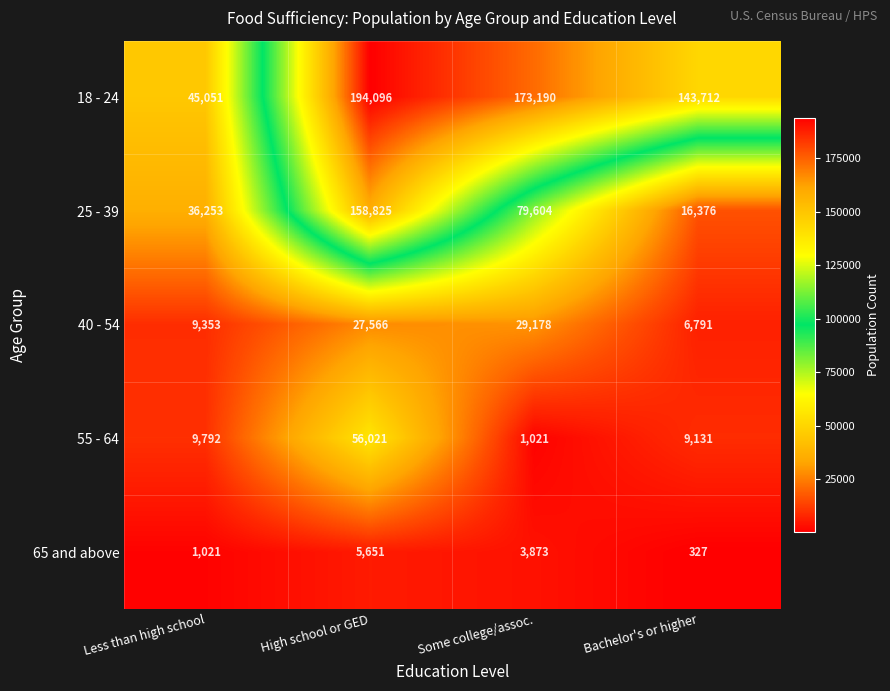

True or false: 40 - 54 has a value of 6191 at Some college/assoc..

False